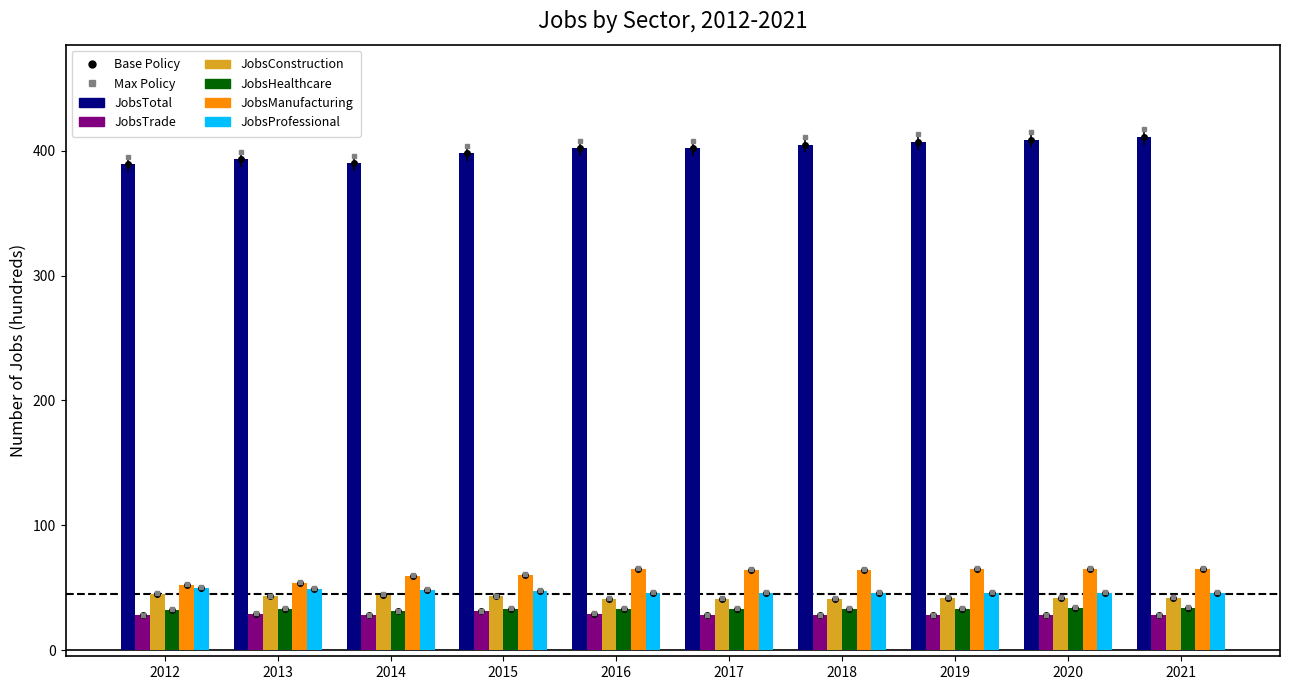

Reading left to right, what are all the values shown in this chart?

JobsTotal: 2012=389	2013=393	2014=390	2015=398	2016=402	2017=402	2018=405	2019=407	2020=409	2021=411
JobsTrade: 2012=28	2013=29	2014=28	2015=31	2016=29	2017=28	2018=28	2019=28	2020=28	2021=28
JobsConstruction: 2012=45	2013=43	2014=44	2015=43	2016=41	2017=41	2018=41	2019=42	2020=42	2021=42
JobsHealthcare: 2012=32	2013=33	2014=31	2015=33	2016=33	2017=33	2018=33	2019=33	2020=34	2021=34
JobsManufacturing: 2012=52	2013=54	2014=59	2015=60	2016=65	2017=64	2018=64	2019=65	2020=65	2021=65
JobsProfessional: 2012=50	2013=49	2014=48	2015=47	2016=46	2017=46	2018=46	2019=46	2020=46	2021=46